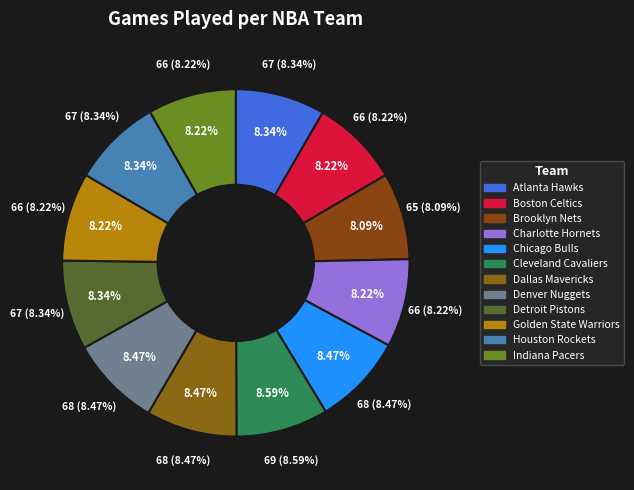

Rank the categories by value from lowest to highest.

Brooklyn Nets, Boston Celtics, Charlotte Hornets, Golden State Warriors, Indiana Pacers, Atlanta Hawks, Detroit Pistons, Houston Rockets, Chicago Bulls, Dallas Mavericks, Denver Nuggets, Cleveland Cavaliers